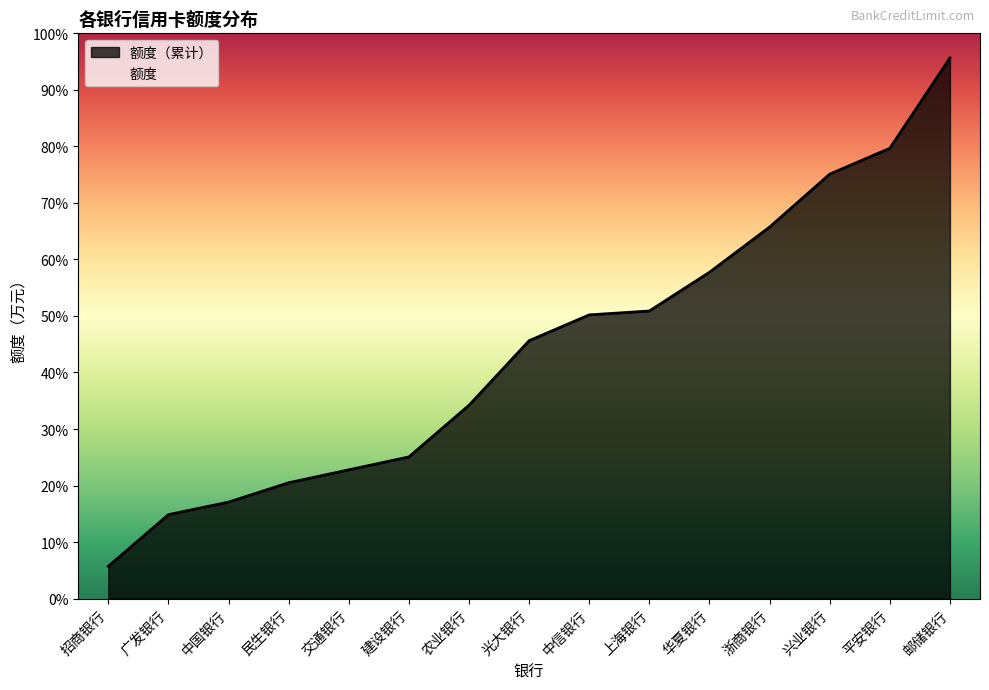

Which has a higher value, 上海银行 or 浙商银行?

浙商银行